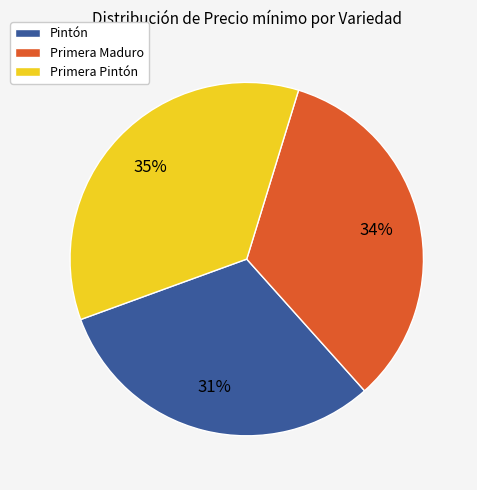

To the nearest percent, what is the average slice percentage?

33%